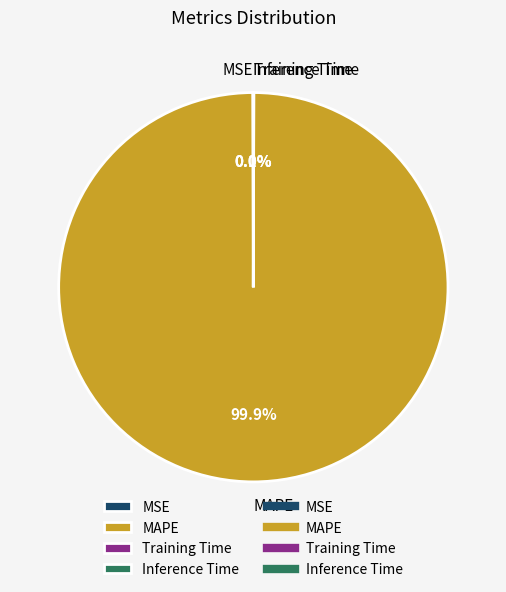

Which slice represents more than half of the pie?

MAPE